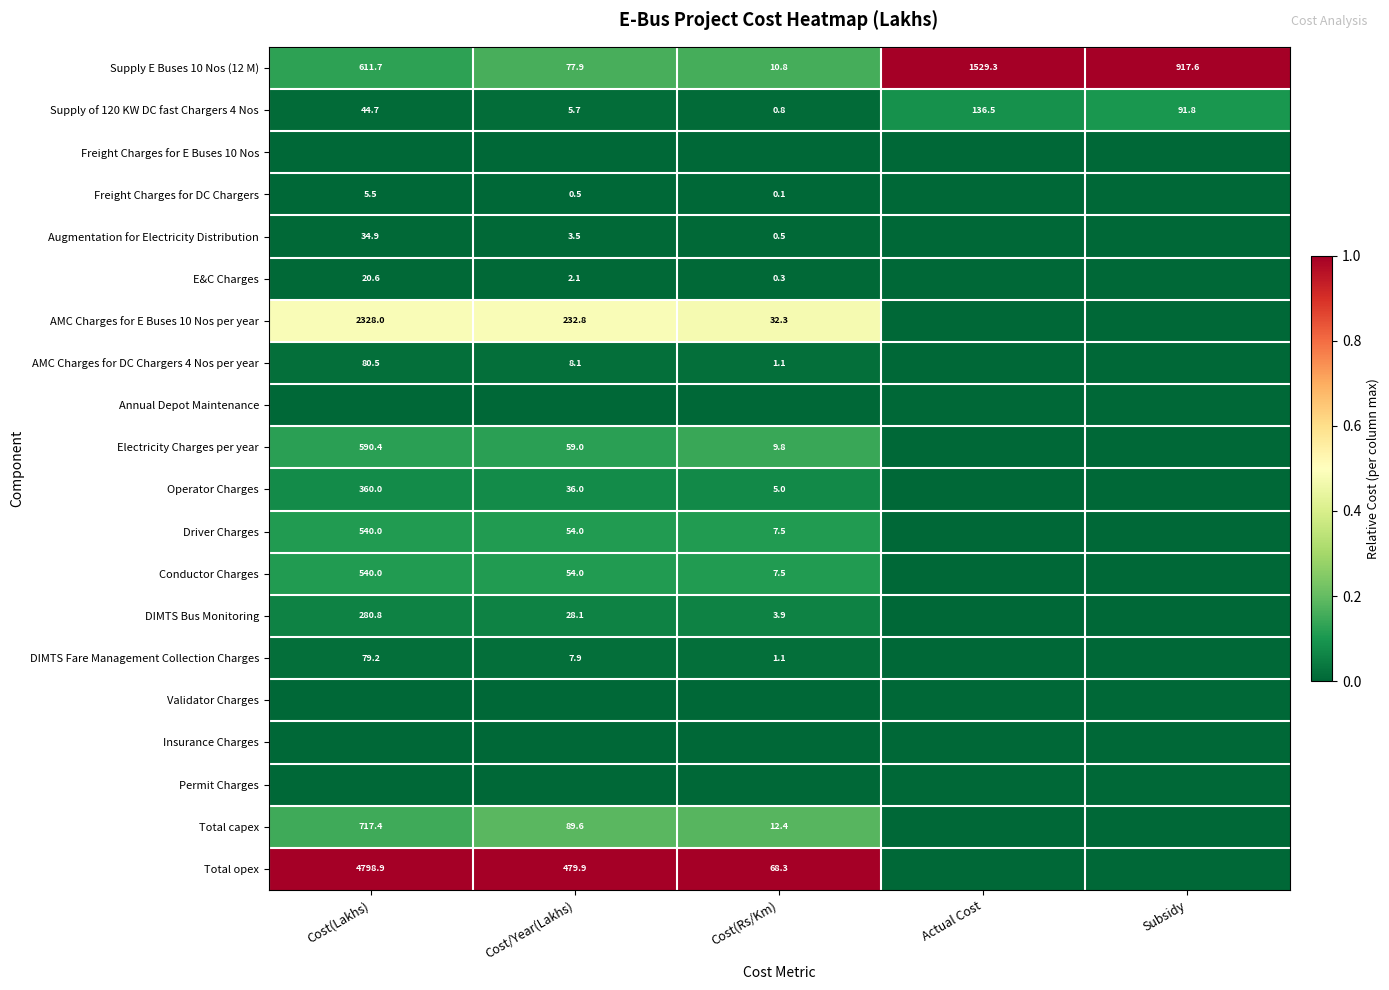

What is the sum of the AMC Charges for E Buses 10 Nos per year values at Cost(Rs/Km) and Cost/Year(Lakhs)?

265.1